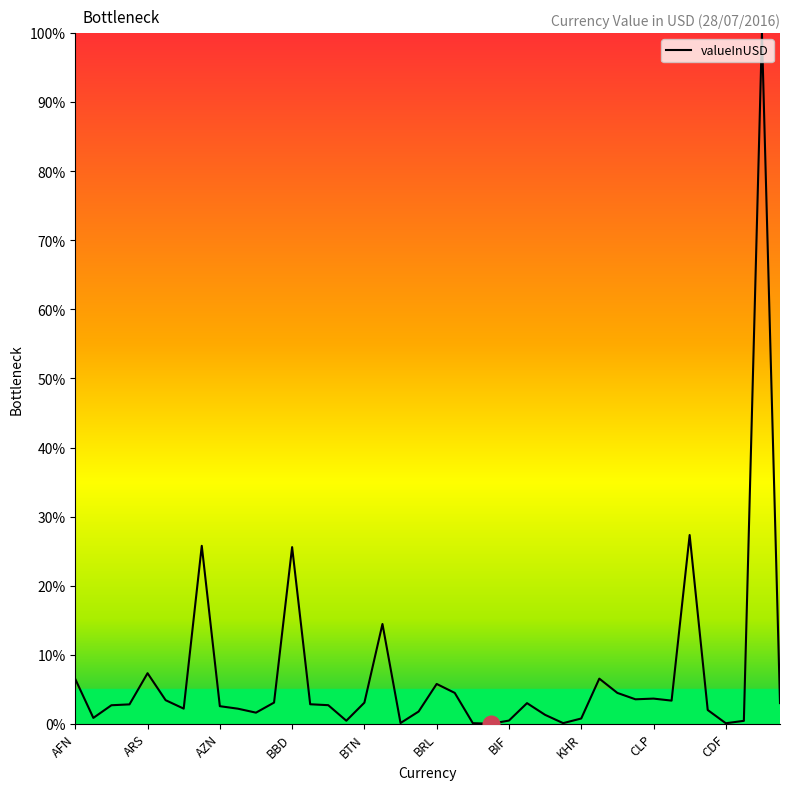

What is the greatest value displayed?

100.0